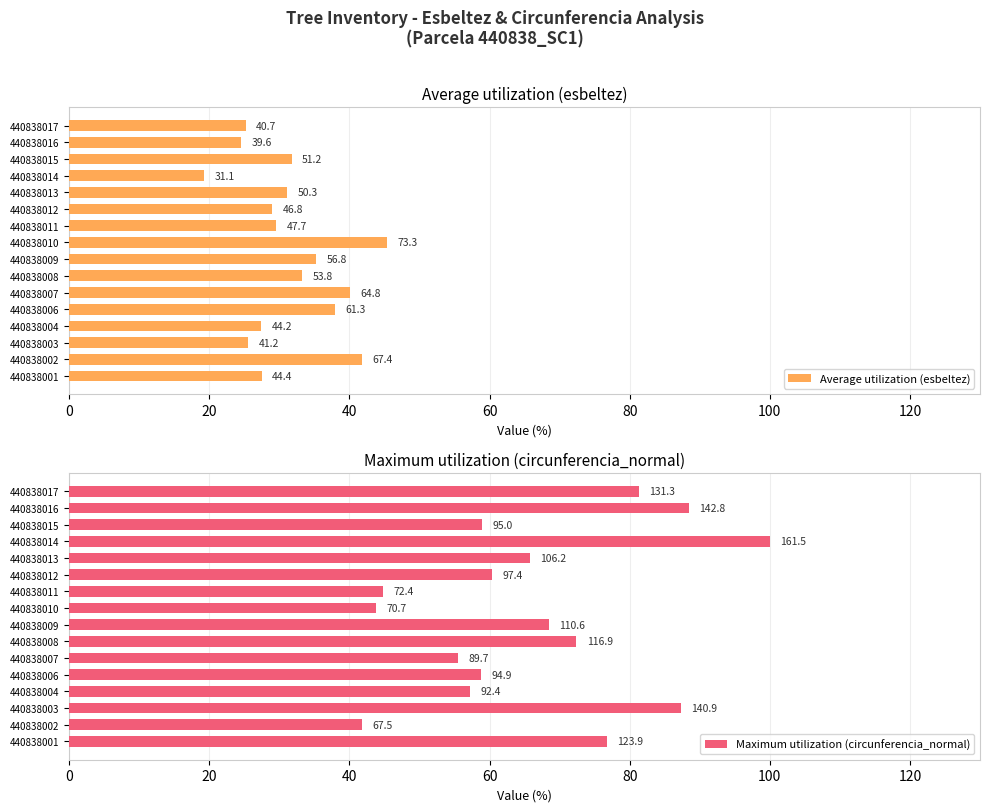

How many bars are there in total?

32